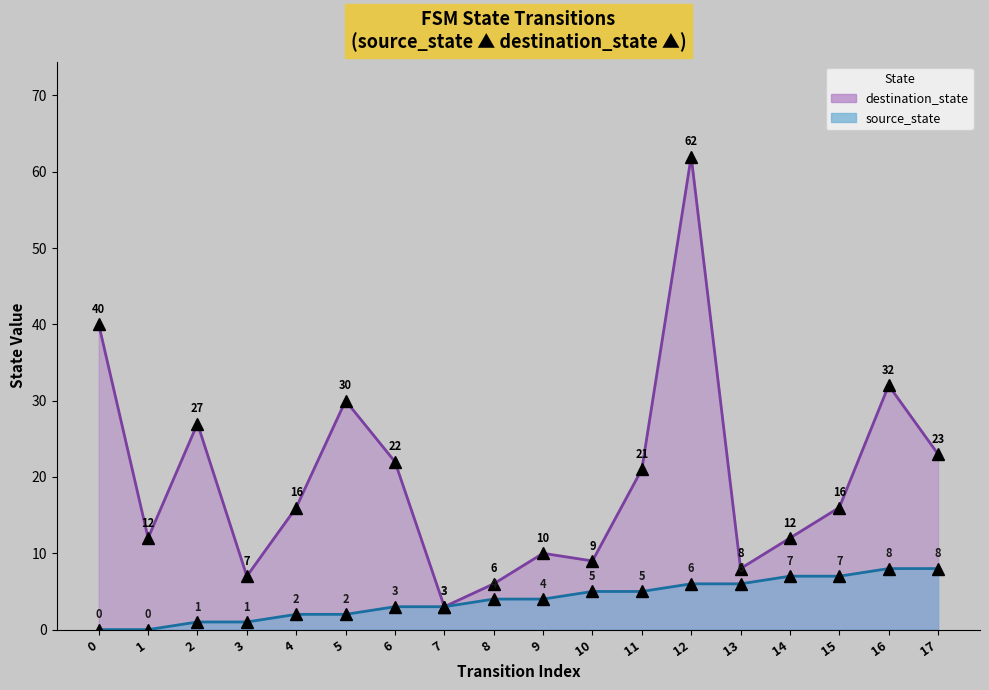

Where does the source_state series first go above 4?

10